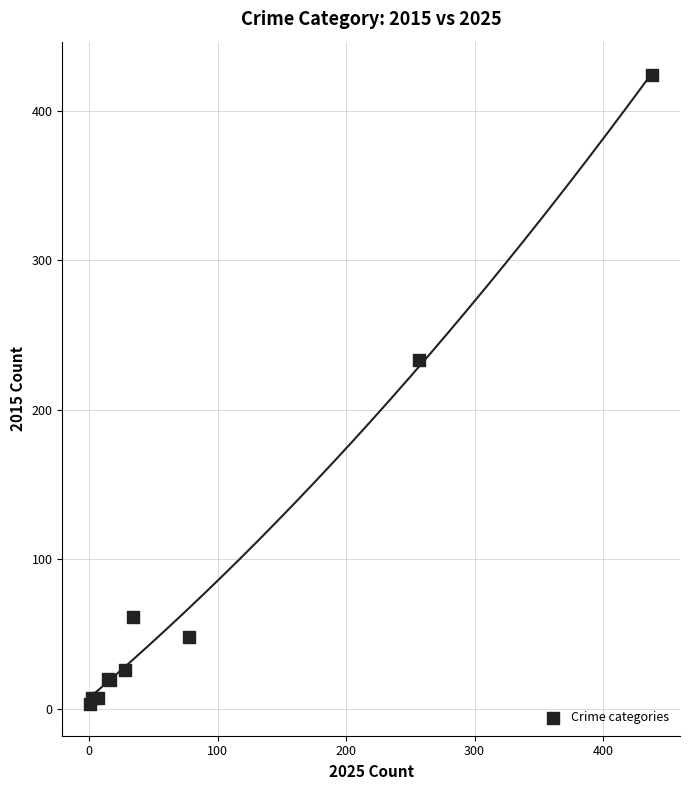

What Y value in the scatter plot is closest to 213?

233